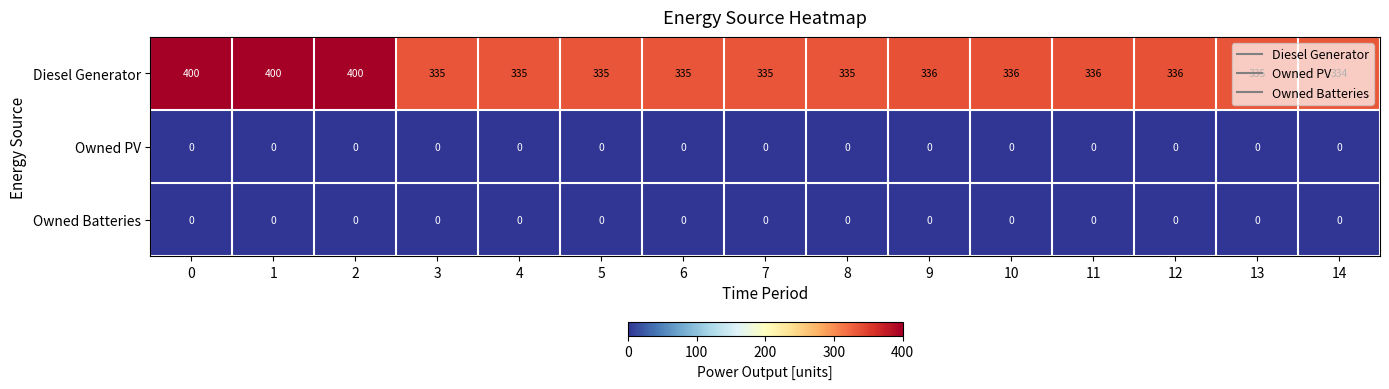

Is it true that Diesel Generator equals 445 at 12?

False